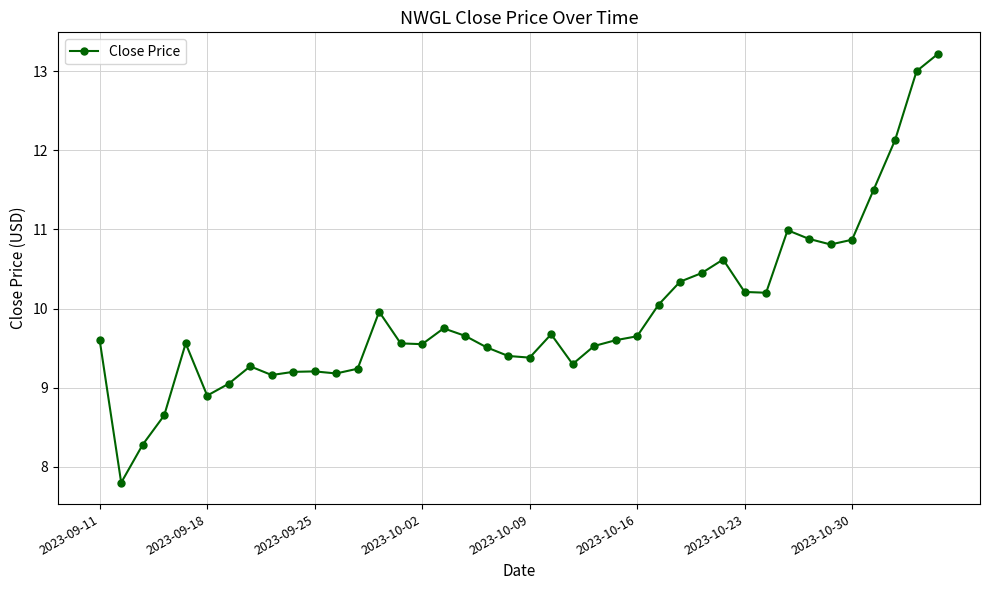

True or false: the data has more than 2 interior local peaks.

True